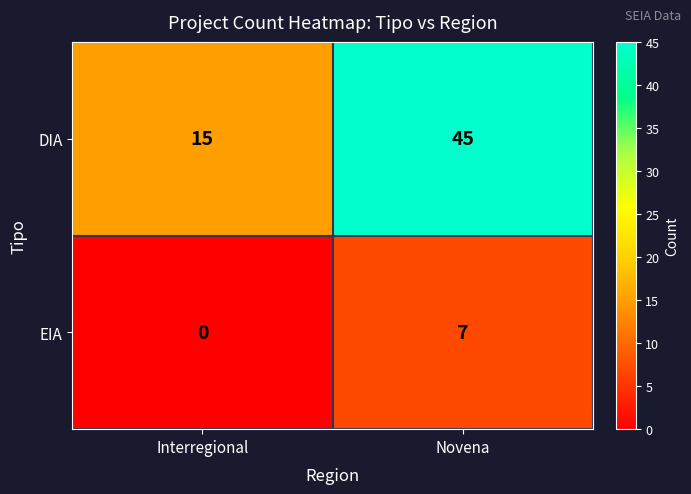

Which category has the lowest value across all series?

Interregional